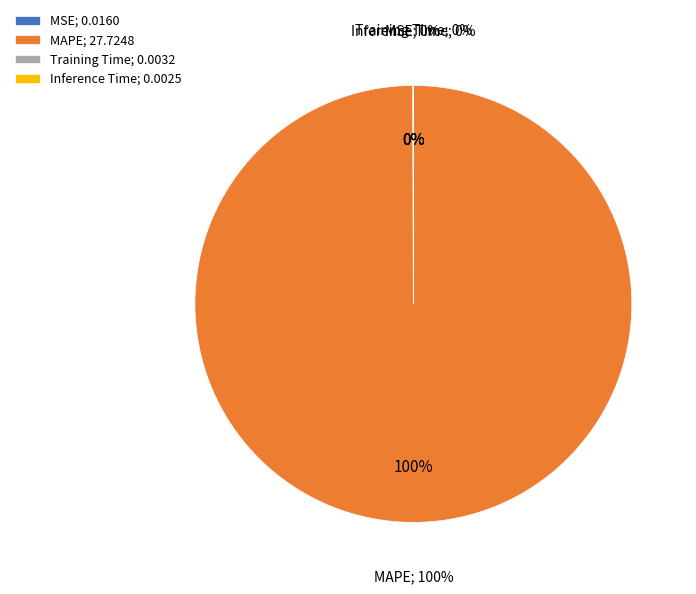

What is the change in value from MAPE to Inference Time?

-27.7